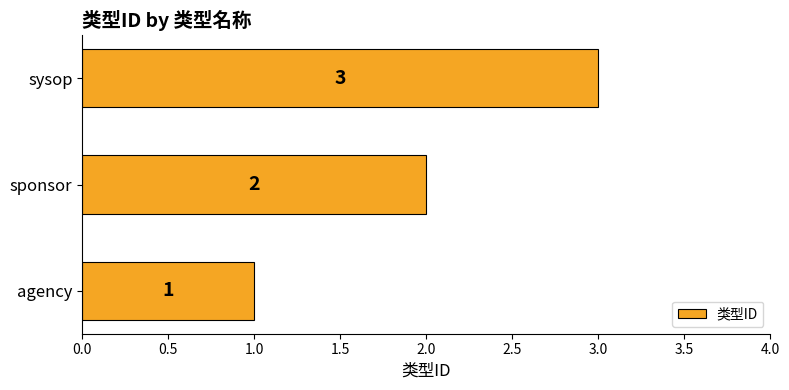

The value at sponsor is 2. True or false?

True